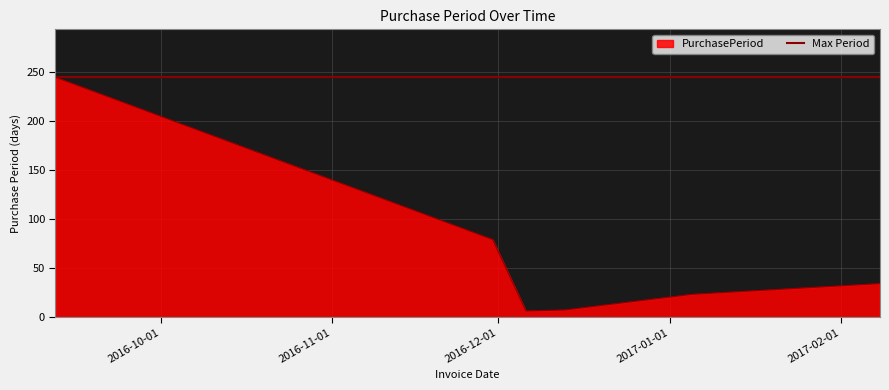

What is the value of the 6th point from the left?

34